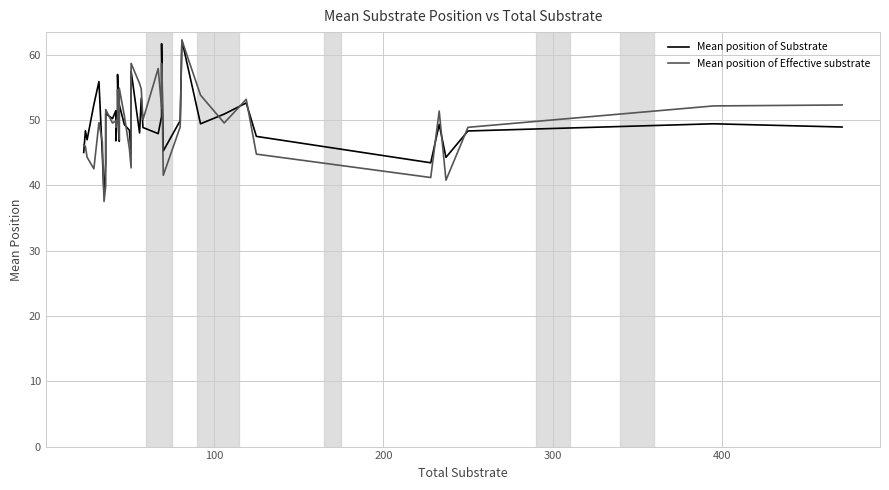

How many interior local valleys does the Mean position of Substrate series have?

11